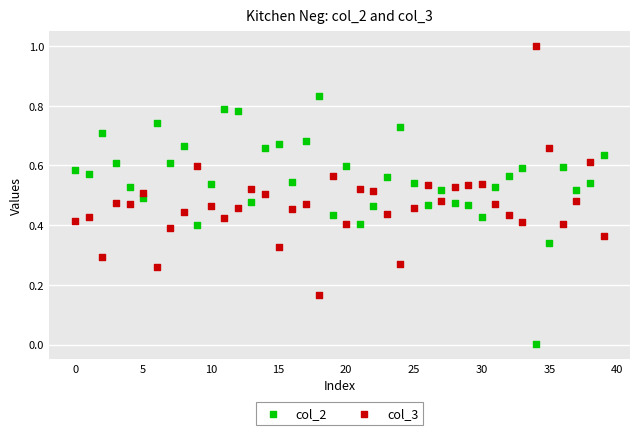

Which series contains the highest Y value?

col_3